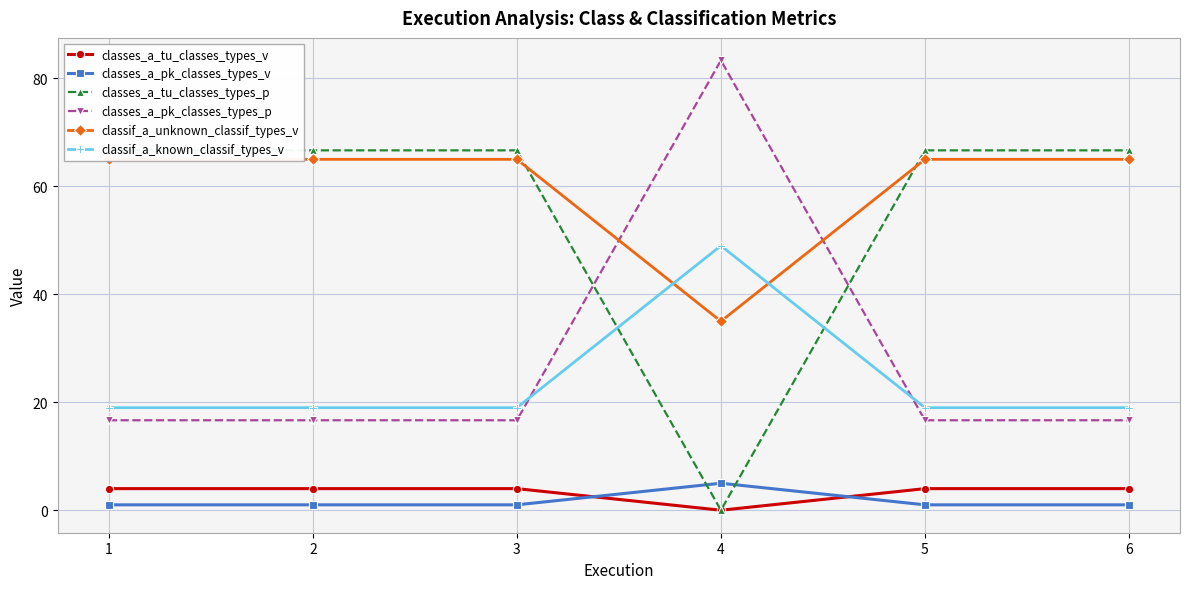

True or false: classes_a_pk_classes_types_p has a value of 16.7 at 1.

True